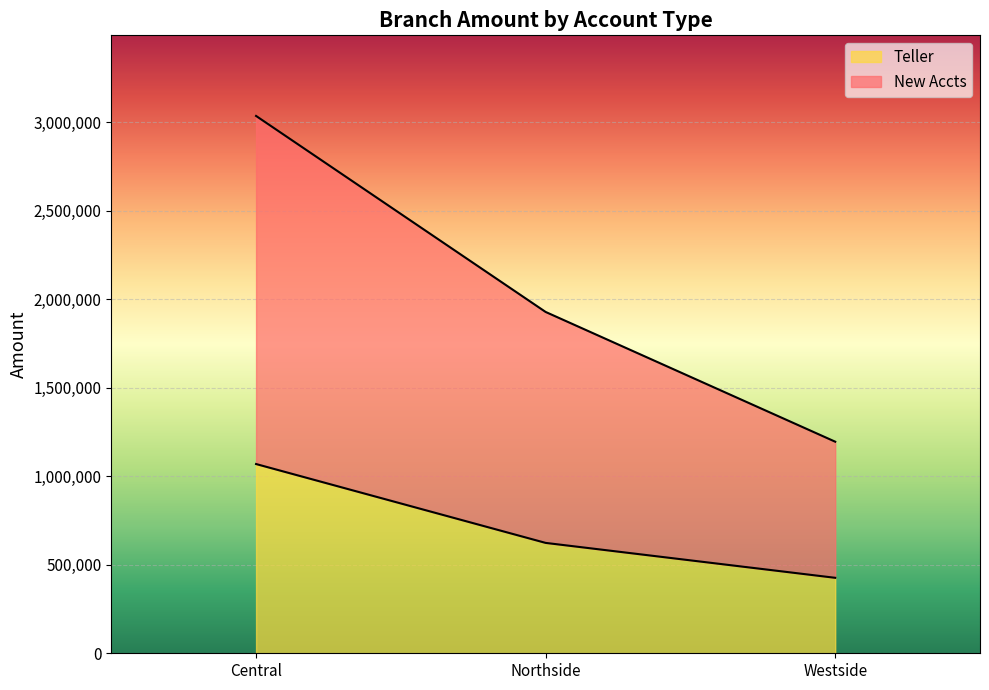

How many distinct data groups are displayed?

2